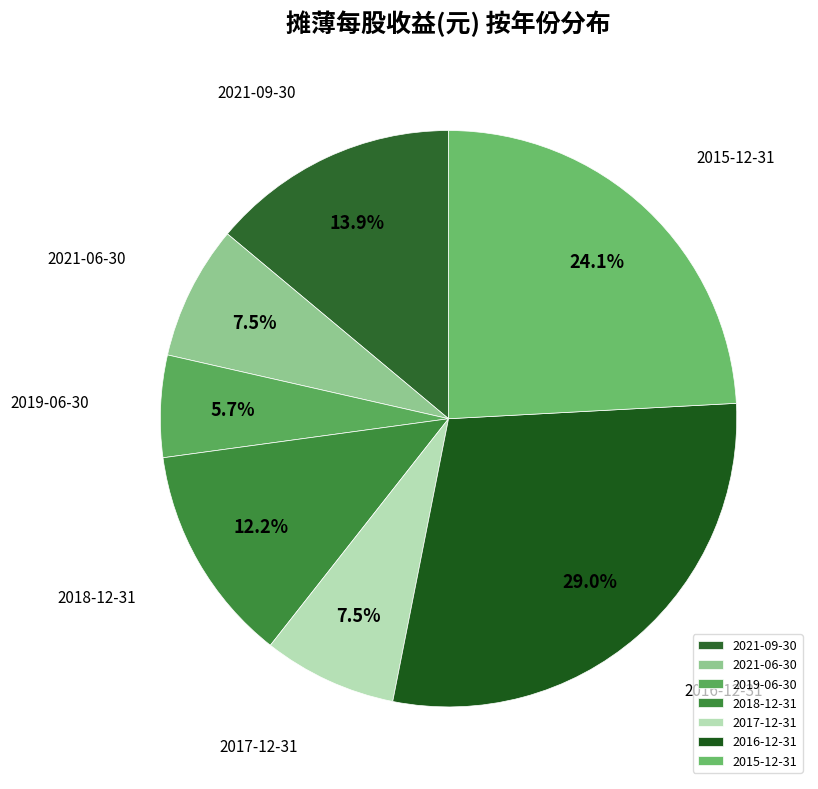

Which slice is the smallest?

2019-06-30